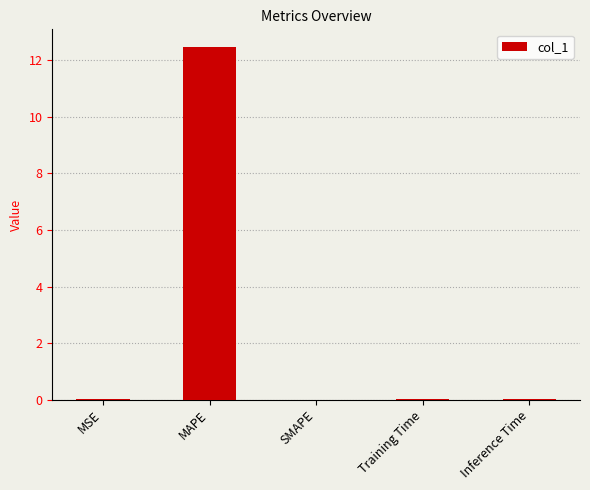

The value at Inference Time is 0.0. True or false?

True